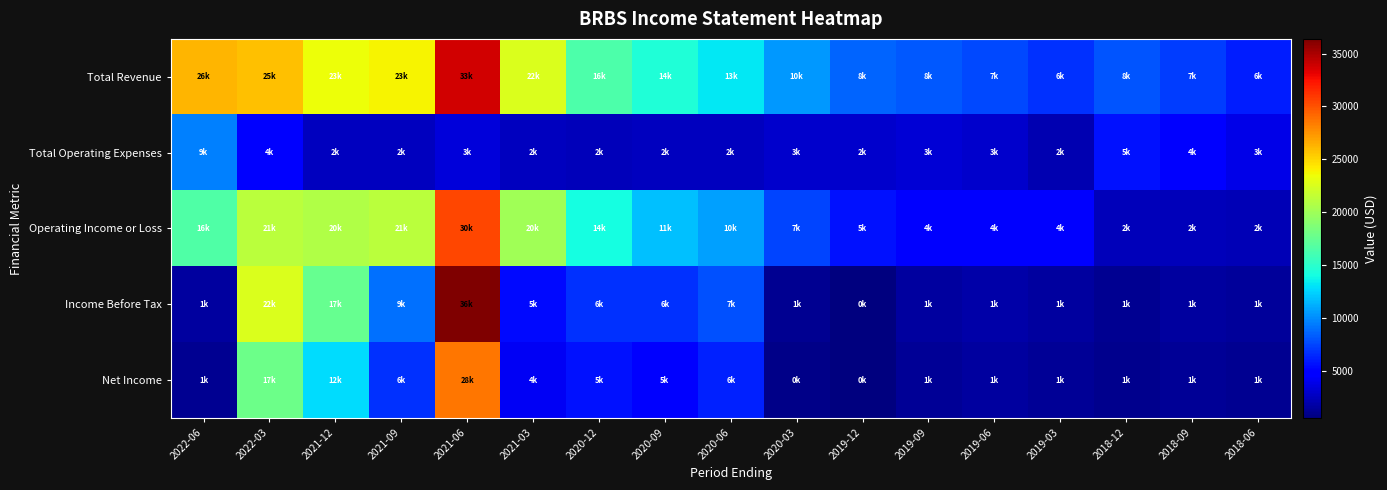

What is the difference between the highest and lowest values at 2019-06?

6100